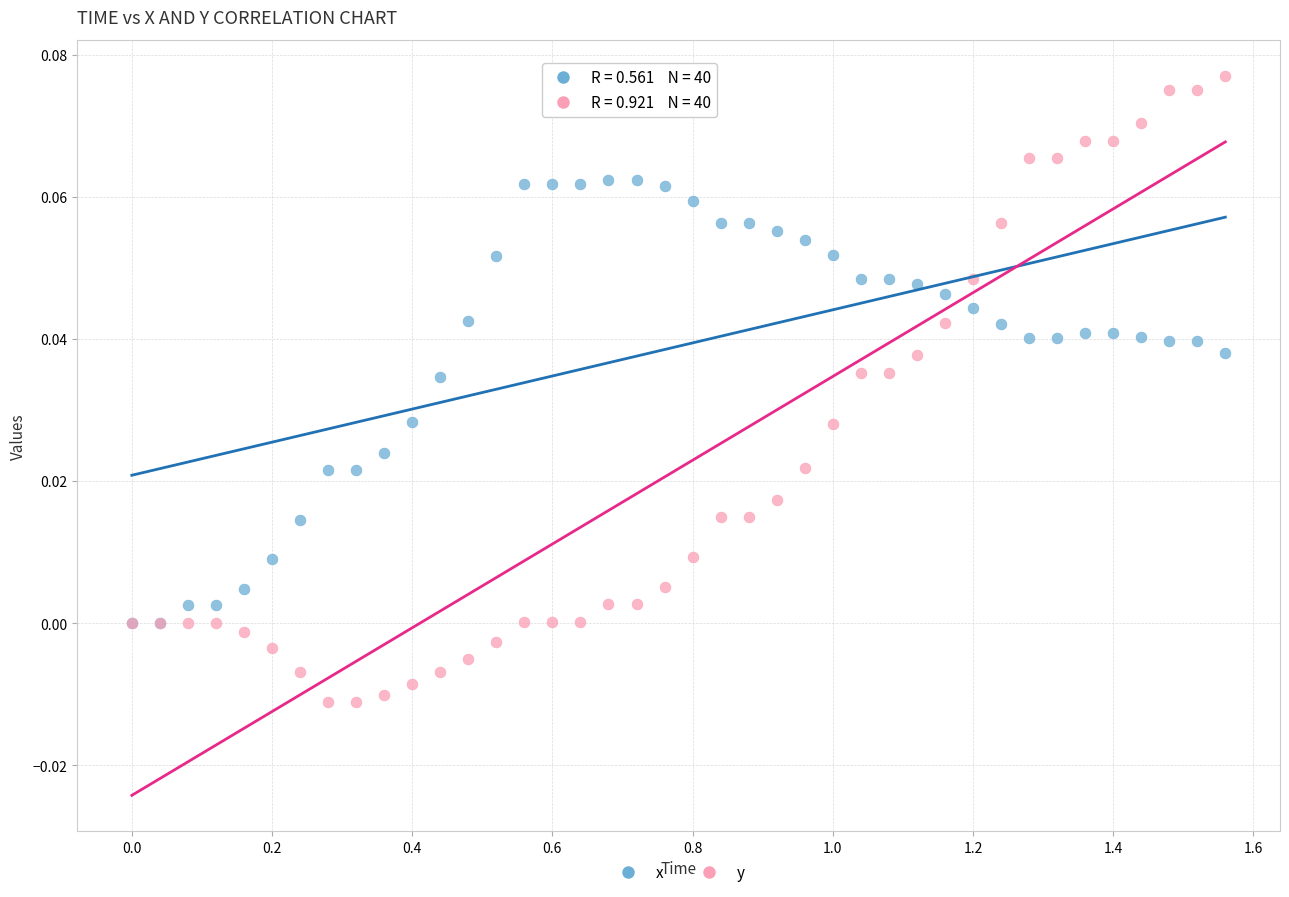

Which series contains the lowest Y value?

y